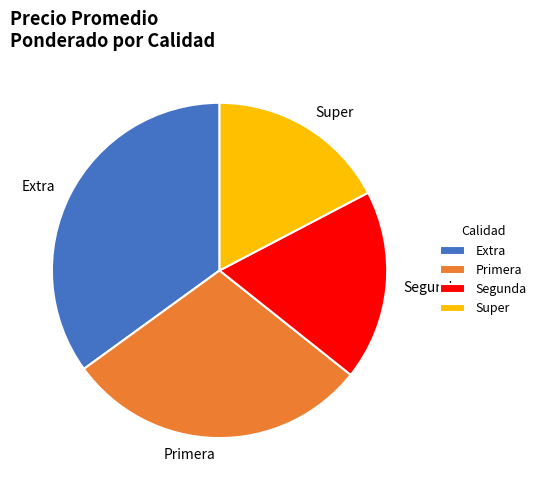

Approximately how many times larger is the value at Segunda compared to Super?

1.1